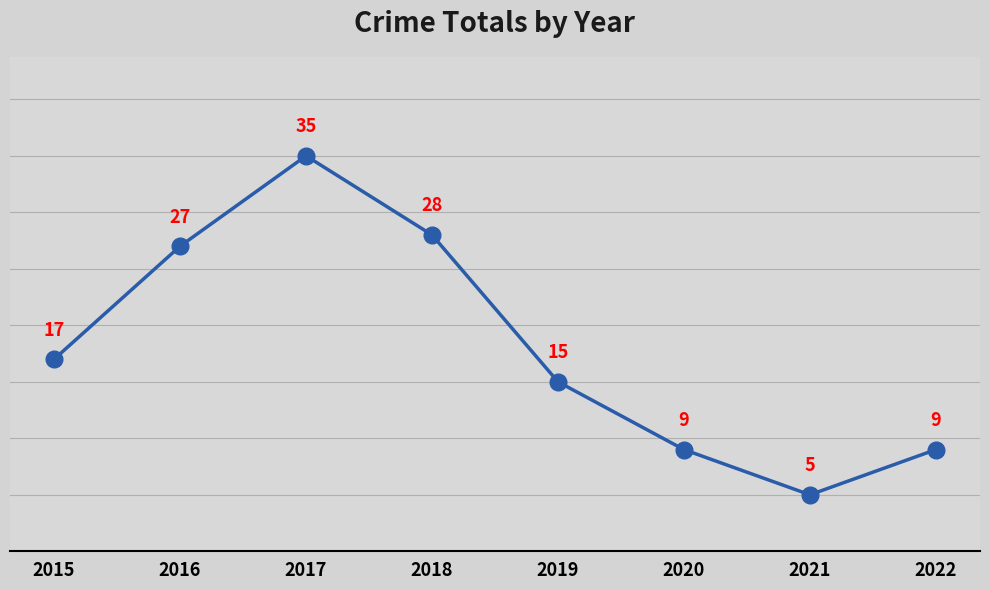

How many points are lower than both their immediate neighbors (excluding endpoints)?

1